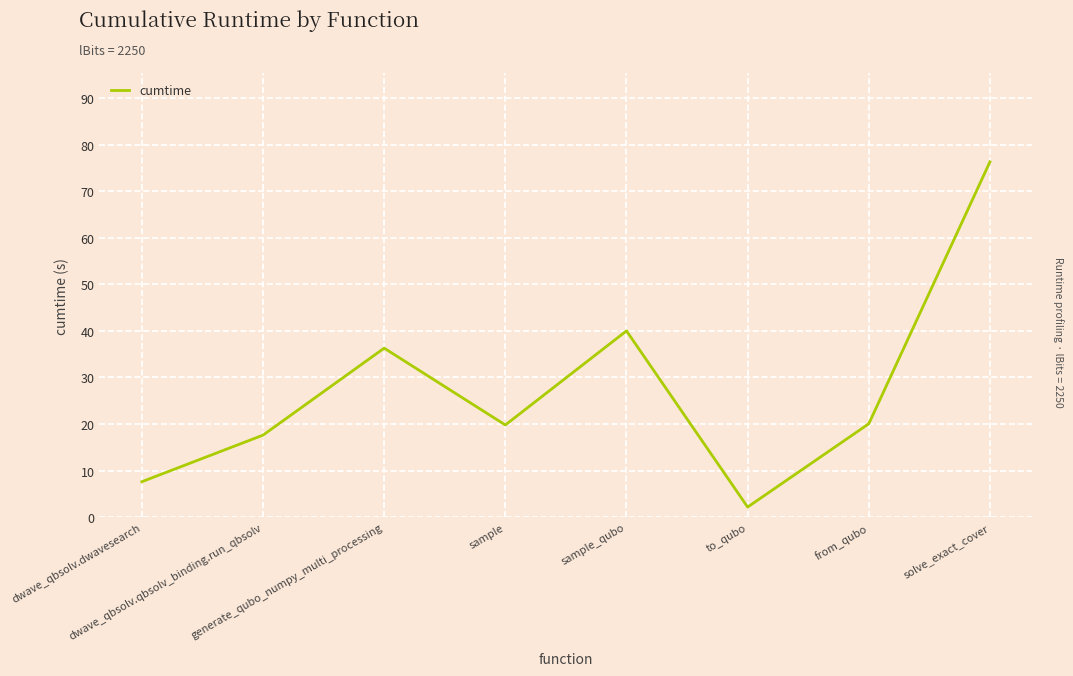

What is the change in value from dwave_qbsolv.dwavesearch to to_qubo?

-5.4